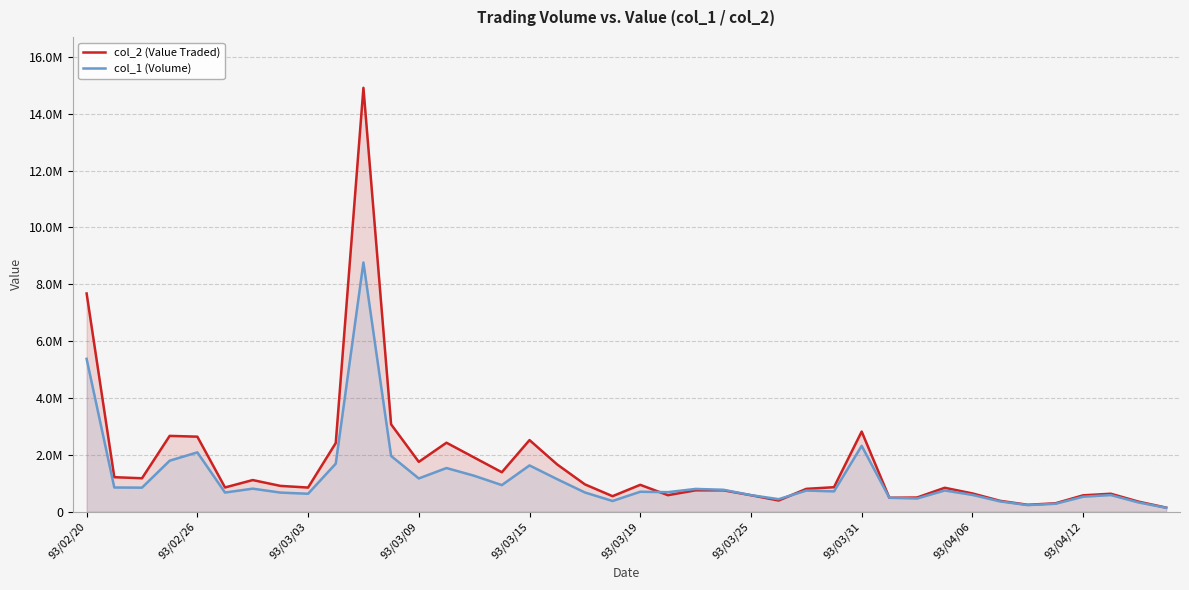

What position from the left is 27?

28